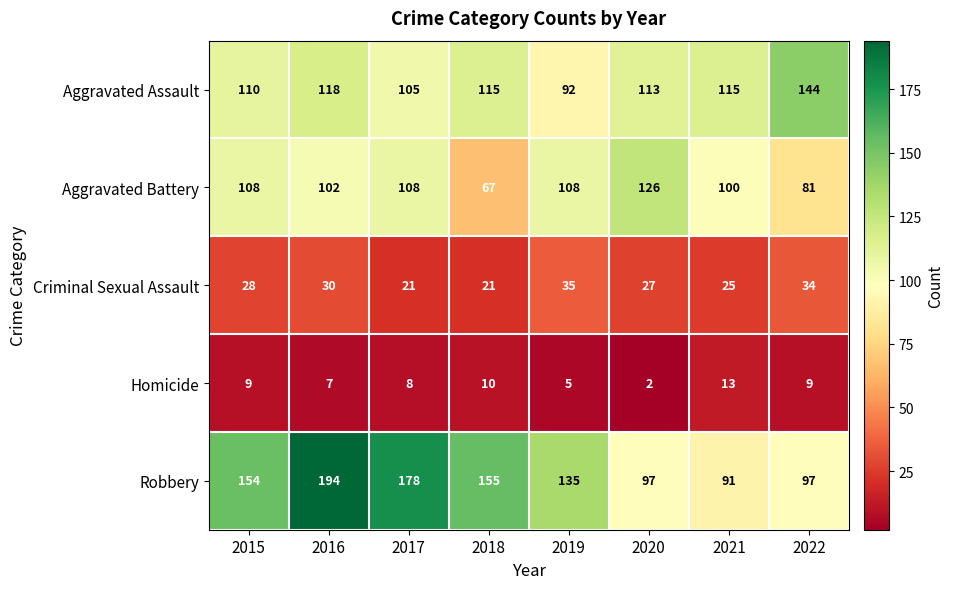

List the series in order of their peak value, highest first.

Robbery, Aggravated Assault, Aggravated Battery, Criminal Sexual Assault, Homicide